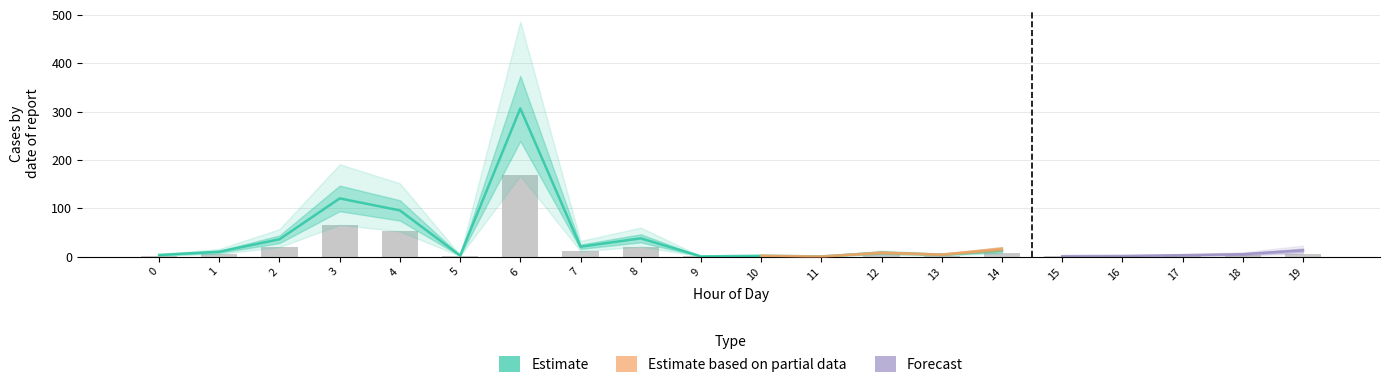

At 10, list the series in order from largest to smallest.

Estimate based on partial data, Estimate, Forecast